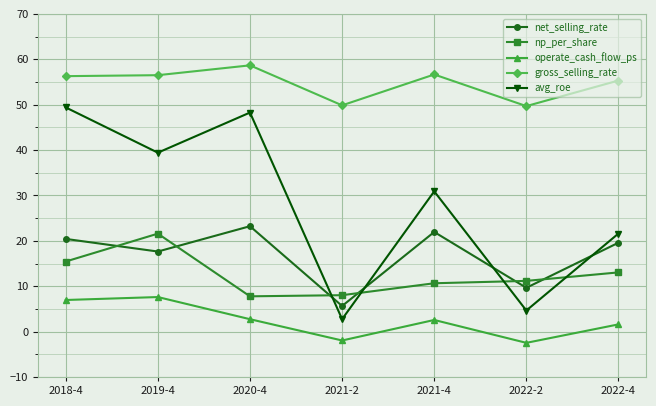

What is the difference between the second highest and minimum values in the np_per_share series?

7.7